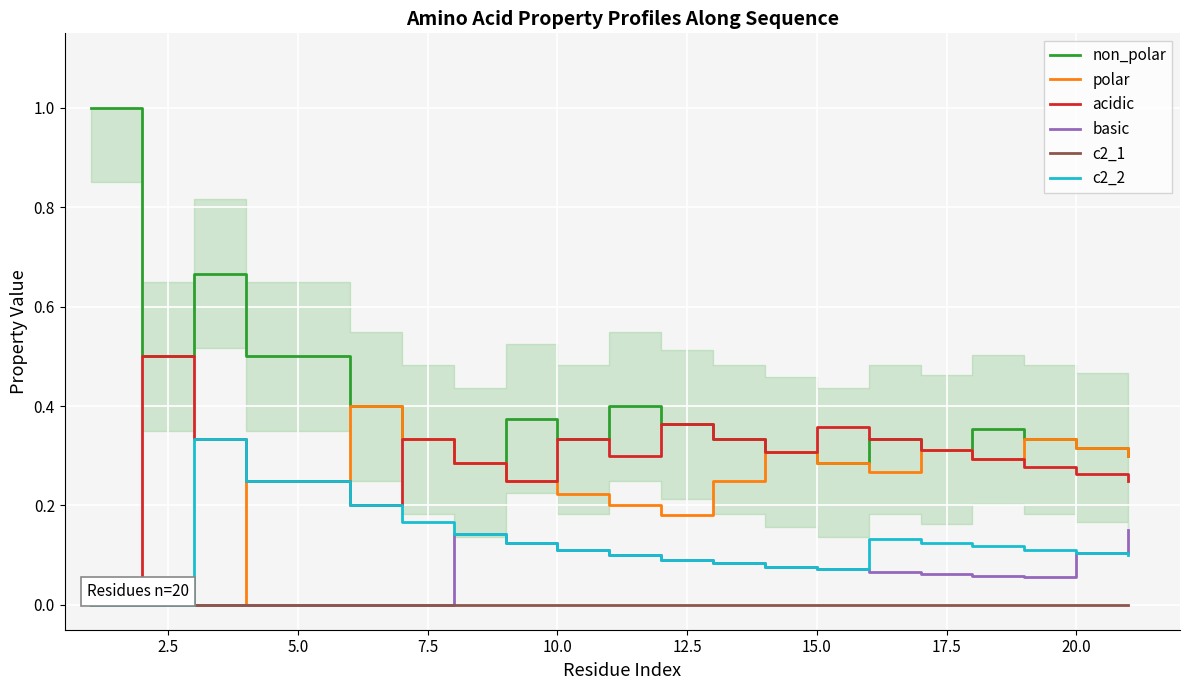

The non_polar series shows 0.4 at 15.0. True or false?

False